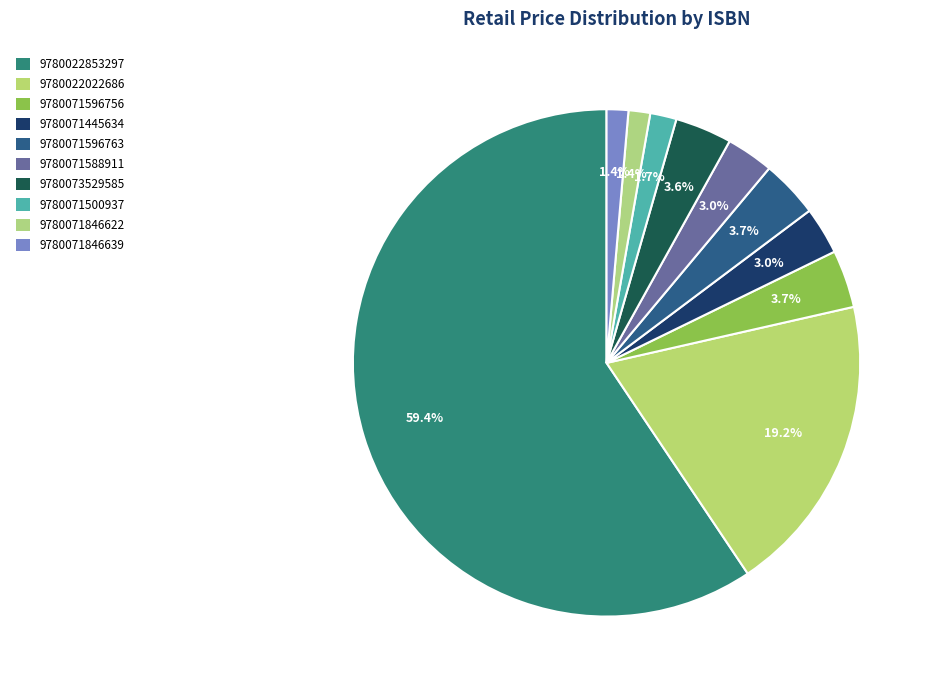

Which has a higher value, 9780073529585 or 9780022853297?

9780022853297